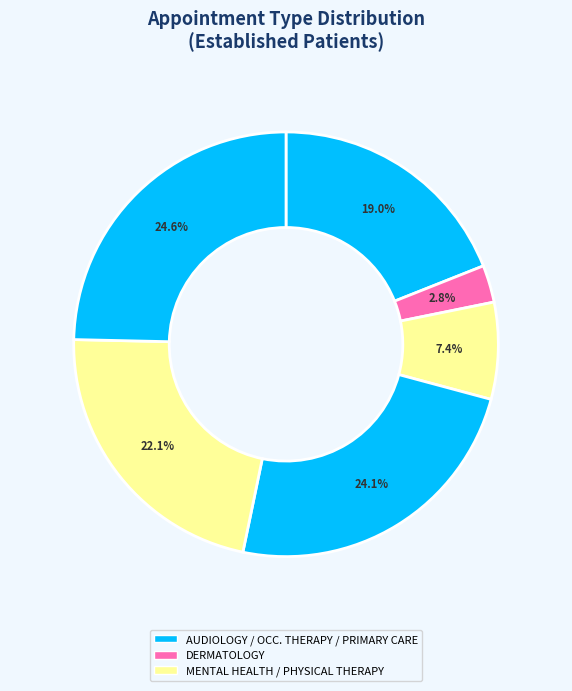

Count the number of slices in the pie.

6